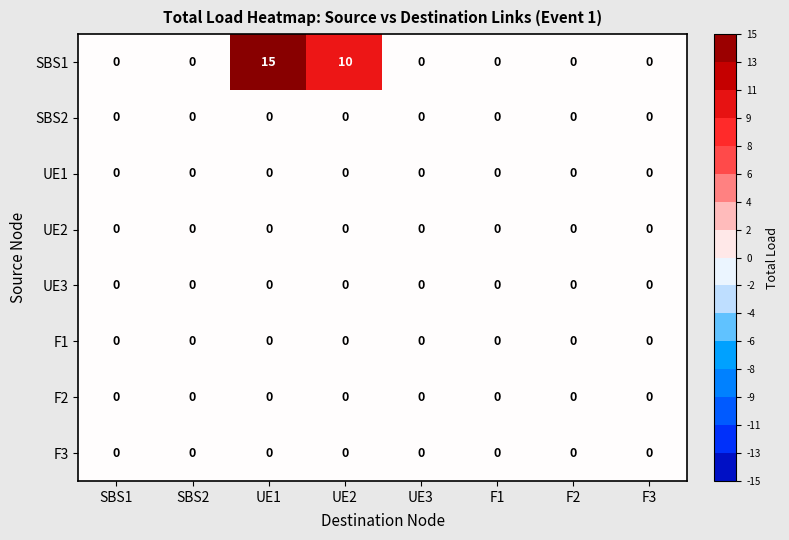

The F3 series shows 0 at F3. True or false?

True